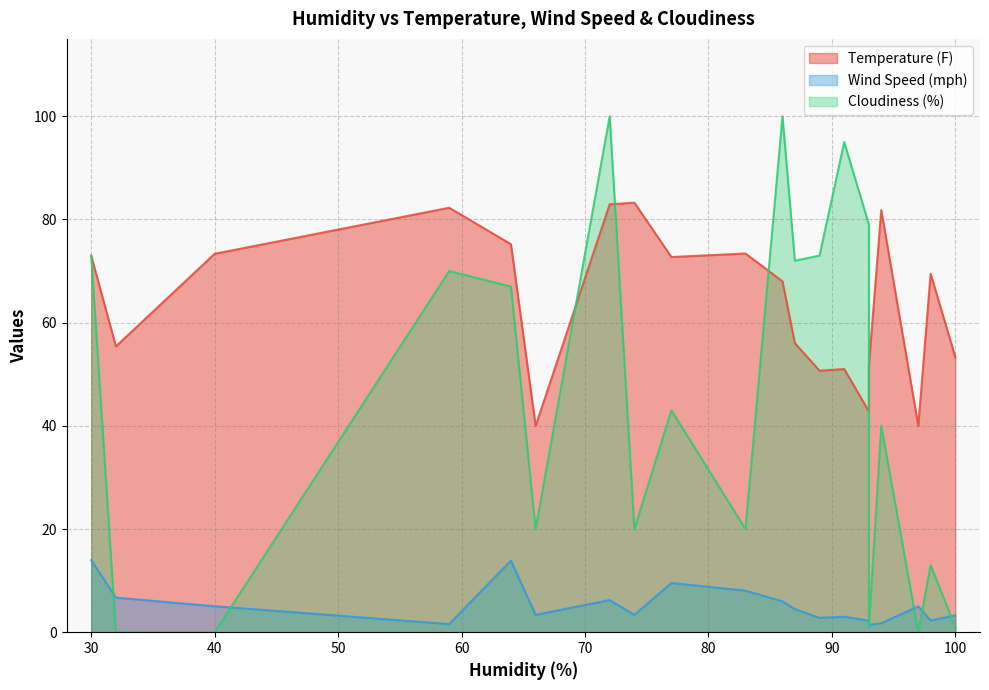

What is the approximate value of Cloudiness (%) at 93?

1.0